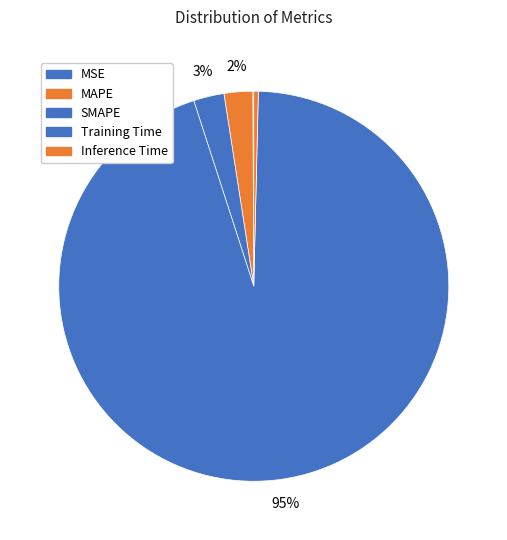

To the nearest percent, what is the average slice percentage?

20%